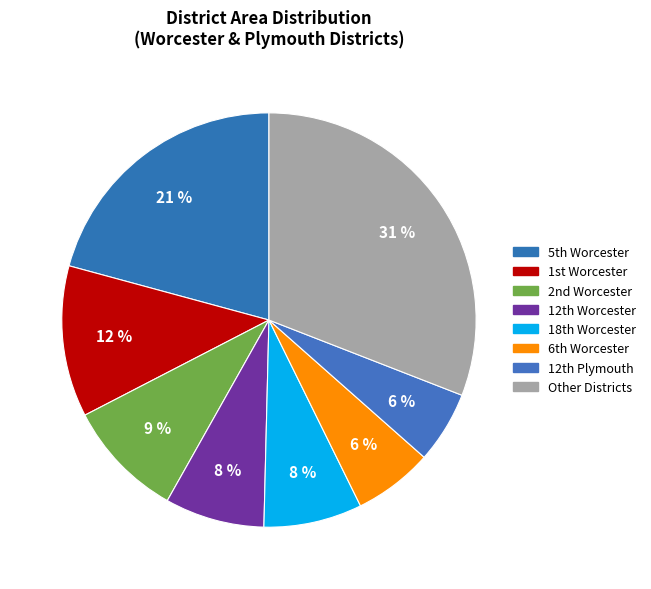

How many slices are in this pie chart?

8